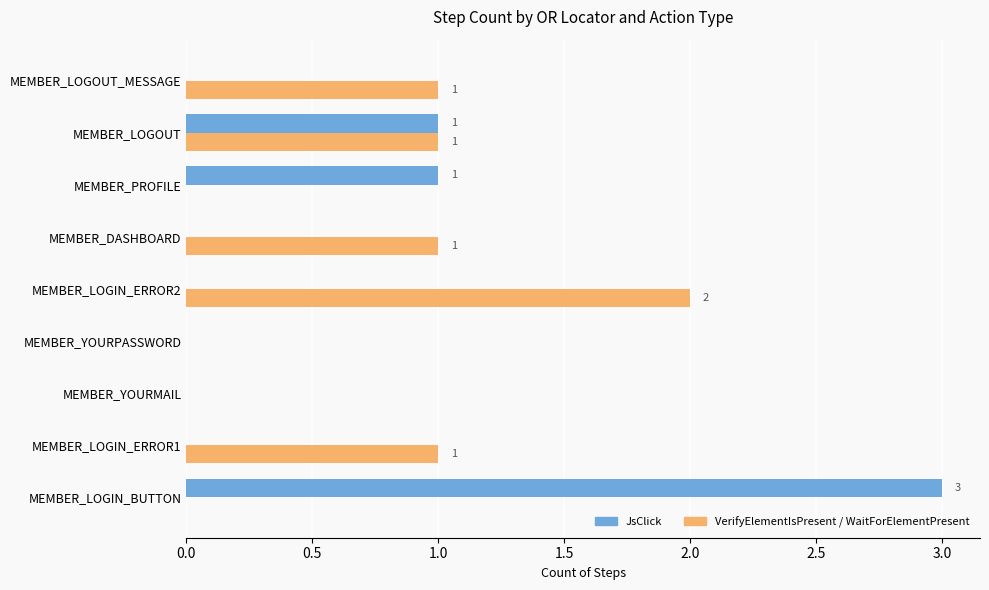

Read the JsClick value at MEMBER_LOGIN_BUTTON.

3